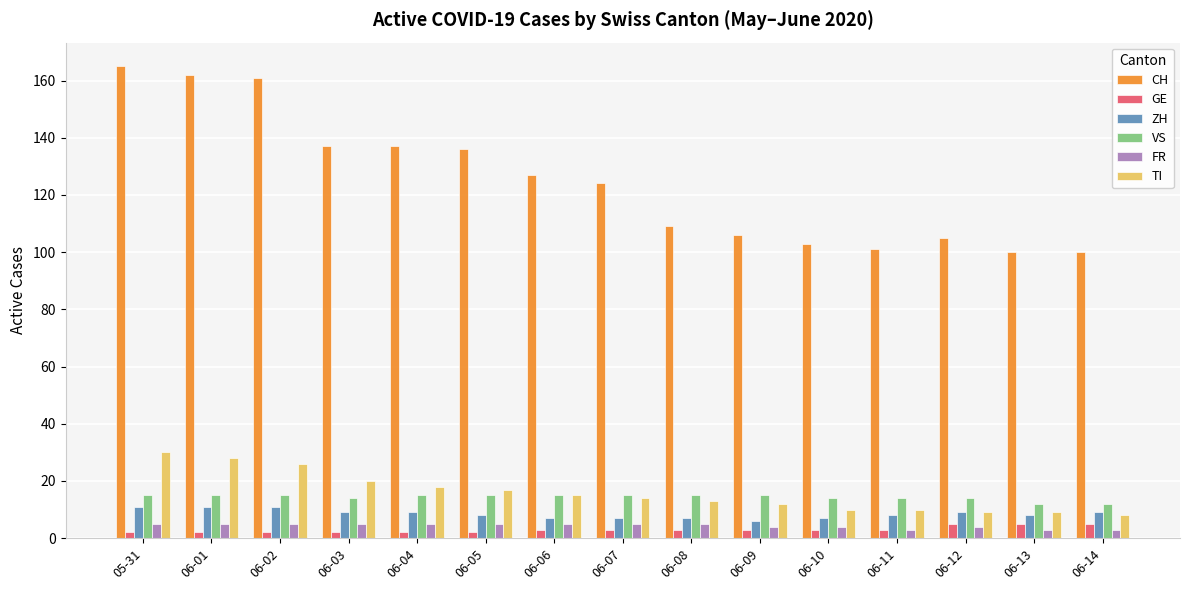

What is the lowest value of the TI series?

8